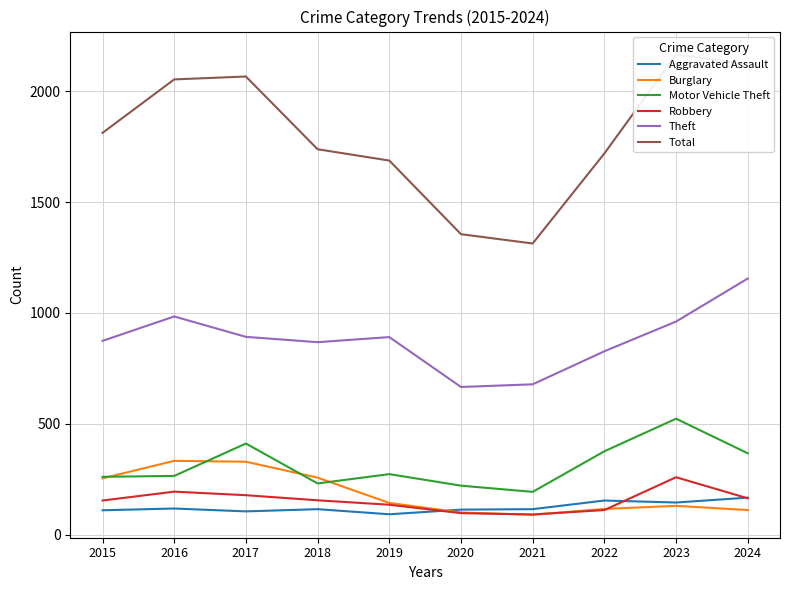

What is the value of the Total point at the 7th from the left?

1313